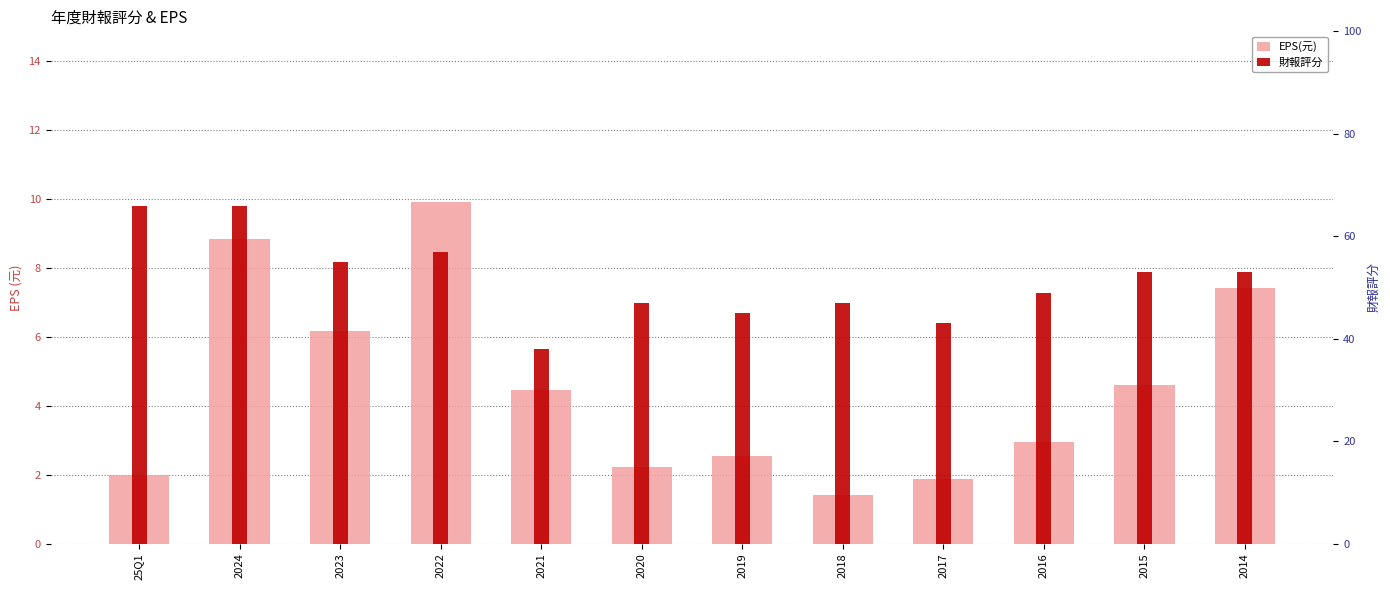

Does the chart contain any negative values?

No